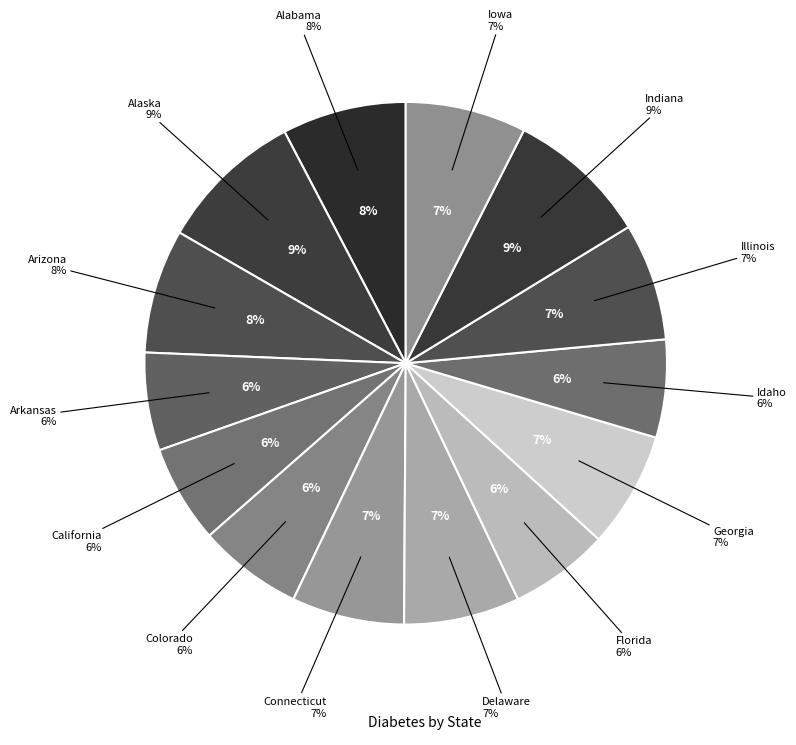

Do Illinois and Colorado together represent more than half of the pie?

No